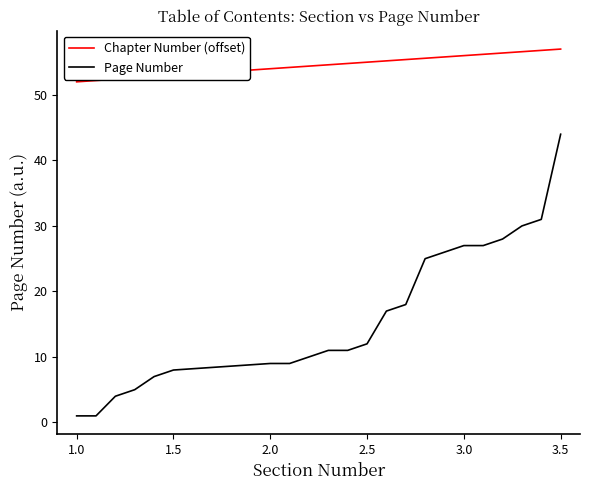

Rank the series by their maximum value, from lowest to highest.

Page Number, Chapter Number (offset)